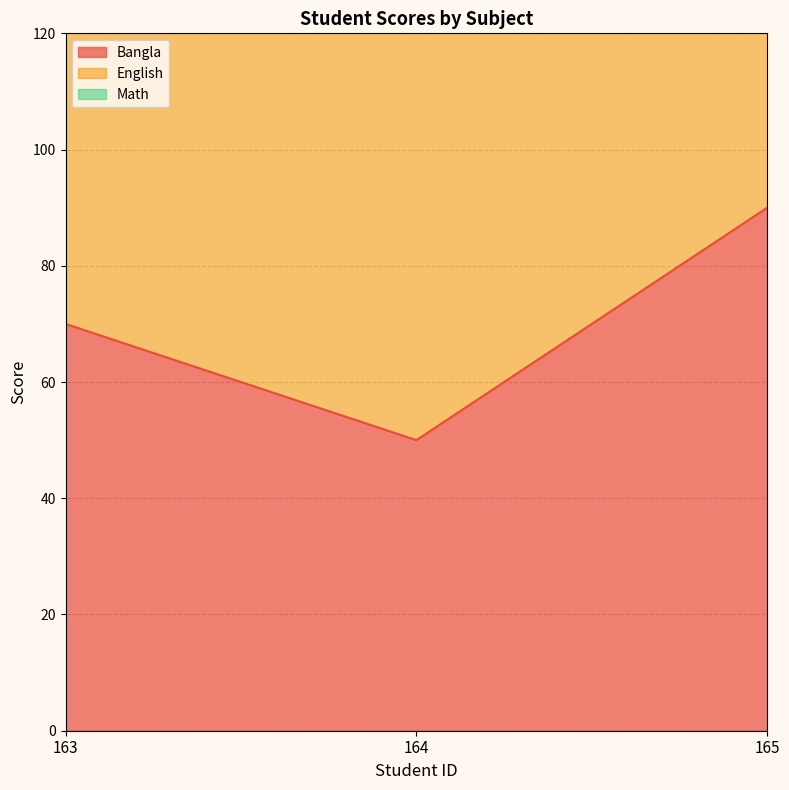

The value of Bangla at 163 is 106. True or false?

False